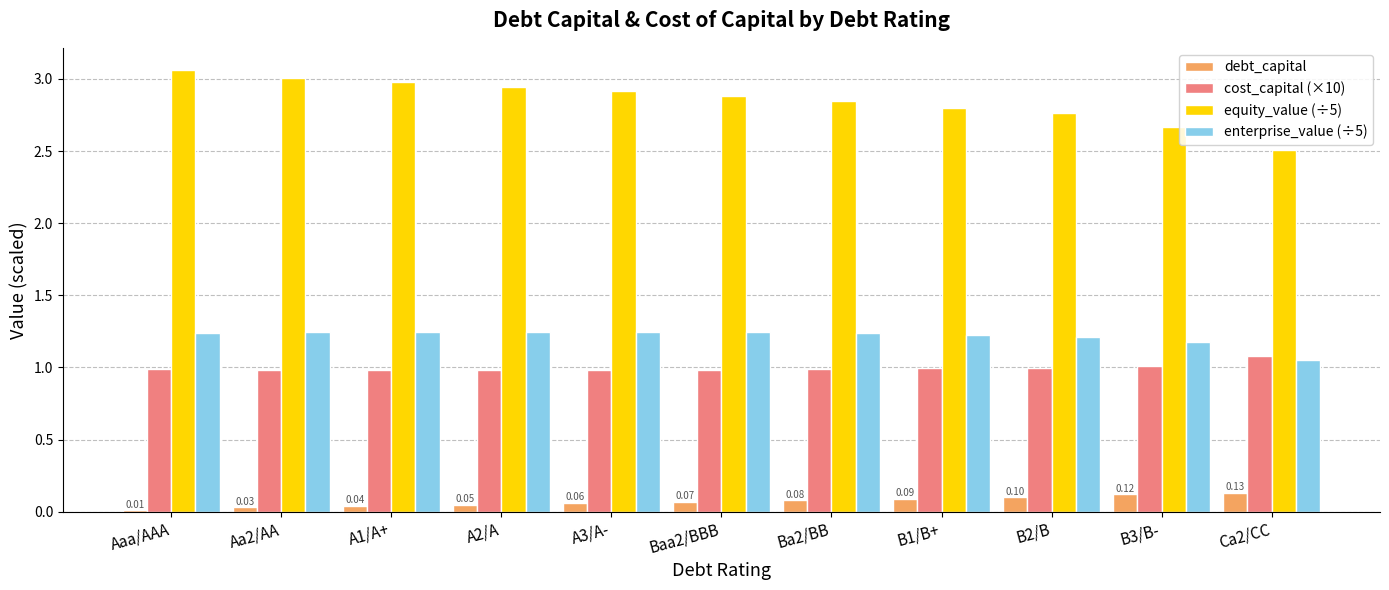

How many bars are there in total?

44